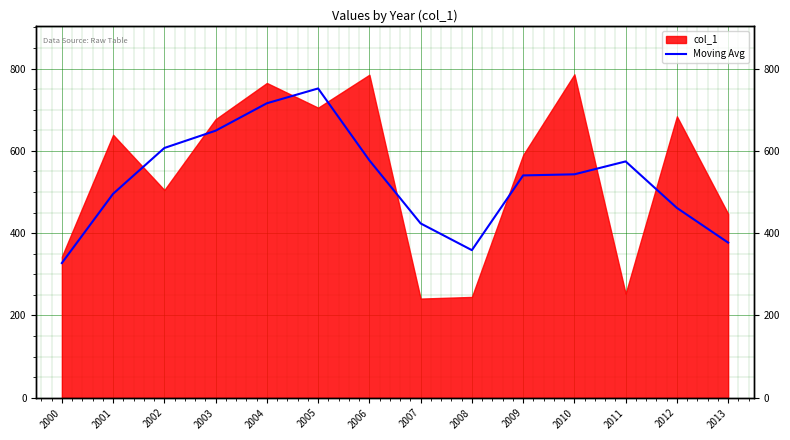

Reading left to right, extract all data points from this chart.

2000=327.3	2001=495.7	2002=607.0	2003=649.0	2004=715.7	2005=751.7	2006=577.0	2007=423.7	2008=358.7	2009=540.3	2010=543.0	2011=574.3	2012=461.3	2013=377.0